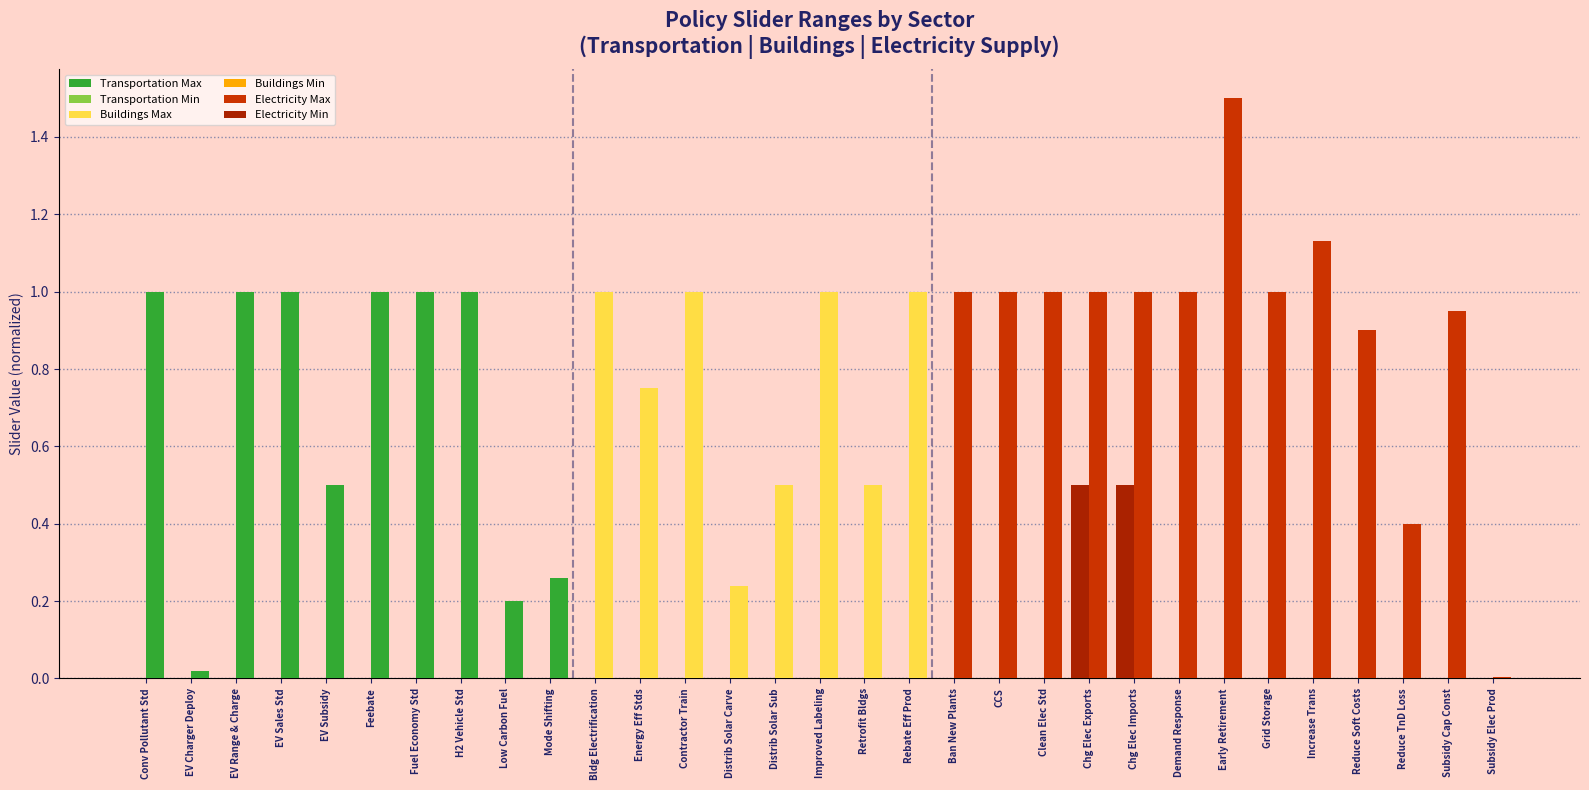

How many distinct data groups are displayed?

2